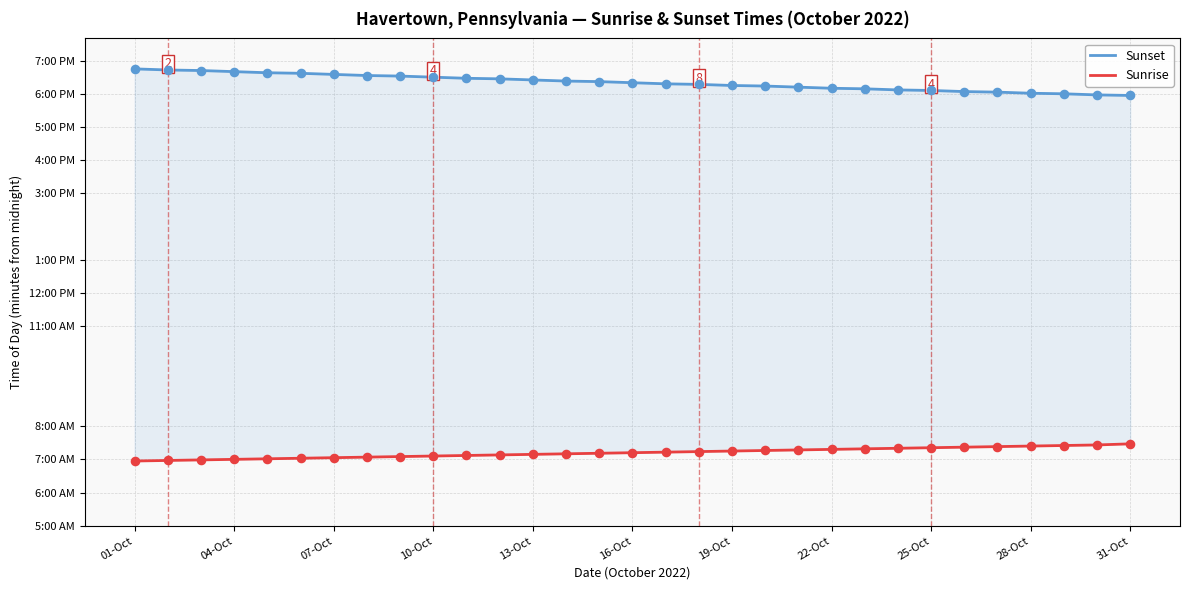

What are all the series names shown in the legend?

Sunset, Sunrise